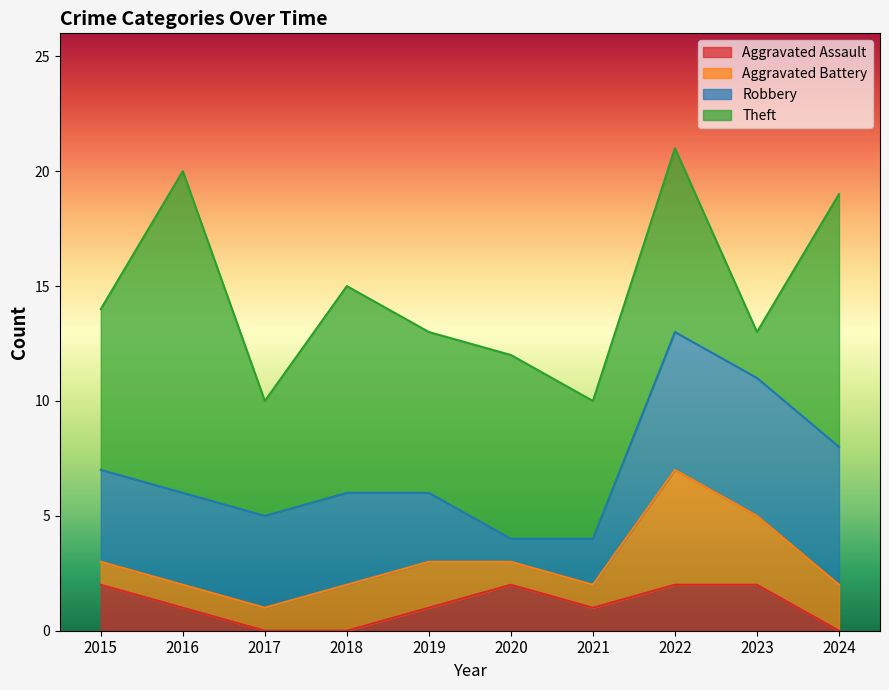

Where is the first local maximum for Total?

2016